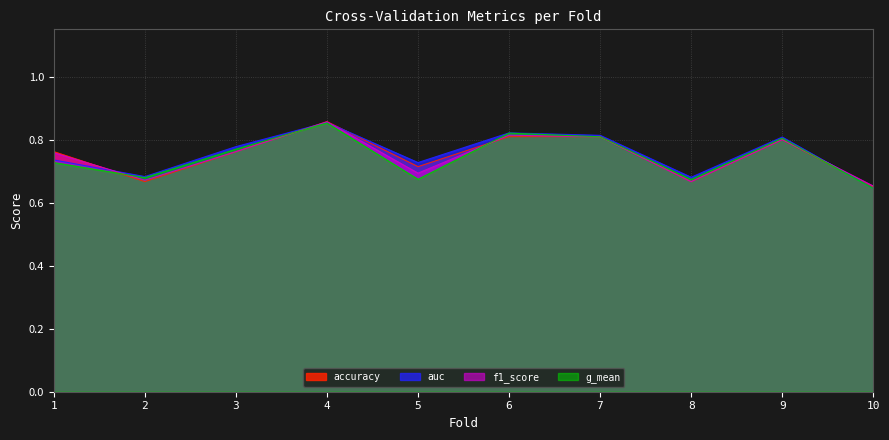

What is the value of the accuracy point at the 6th from the left?

0.8